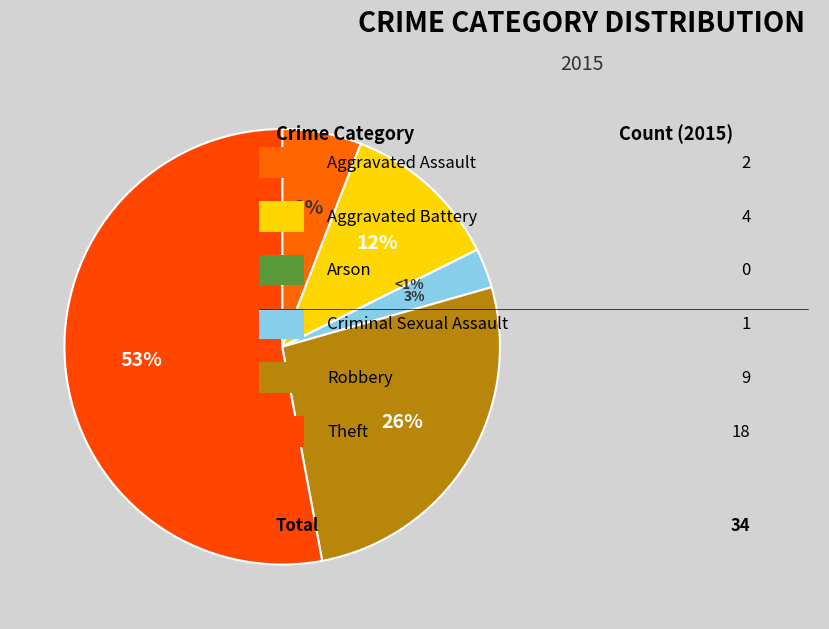

To the nearest percent, what is the combined percentage of Criminal Sexual Assault and Arson?

3%